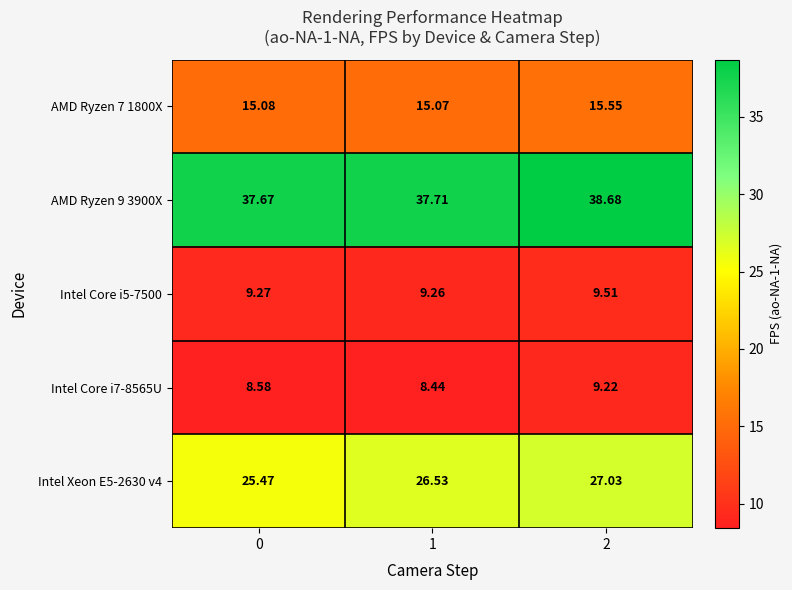

Is the value of Intel Xeon E5-2630 v4 at 2 greater than the value of Intel Core i7-8565U at 2?

Yes